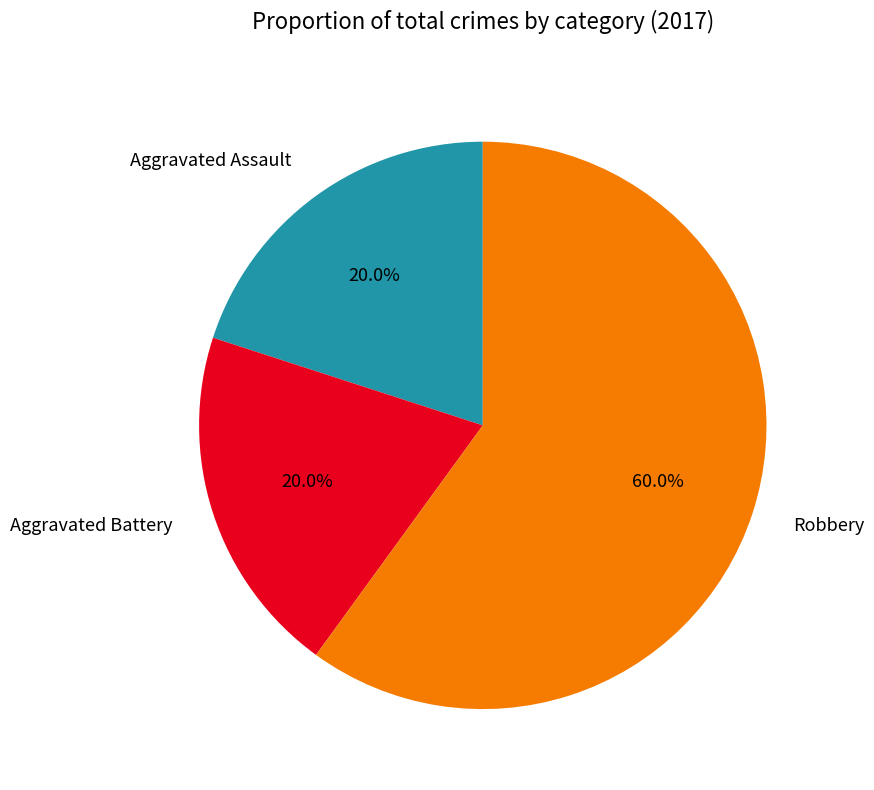

What percentage is the Robbery slice, to the nearest percent?

60%